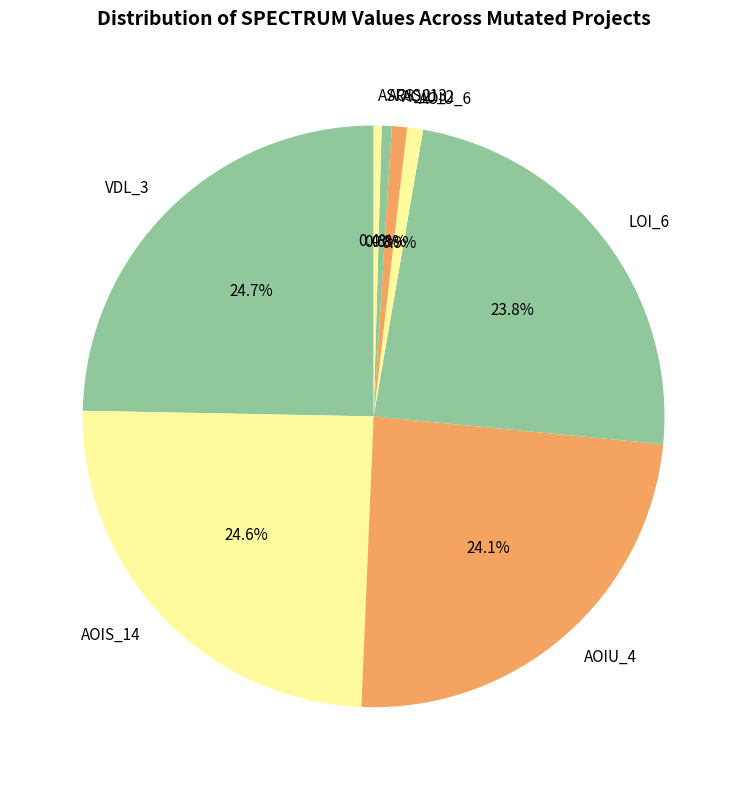

How many slices are in this pie chart?

8